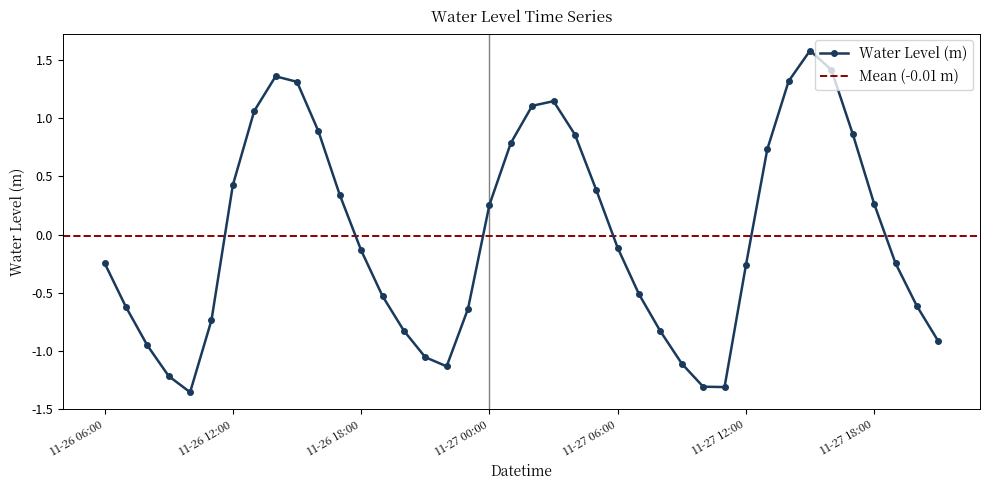

How many values are below 0?

22